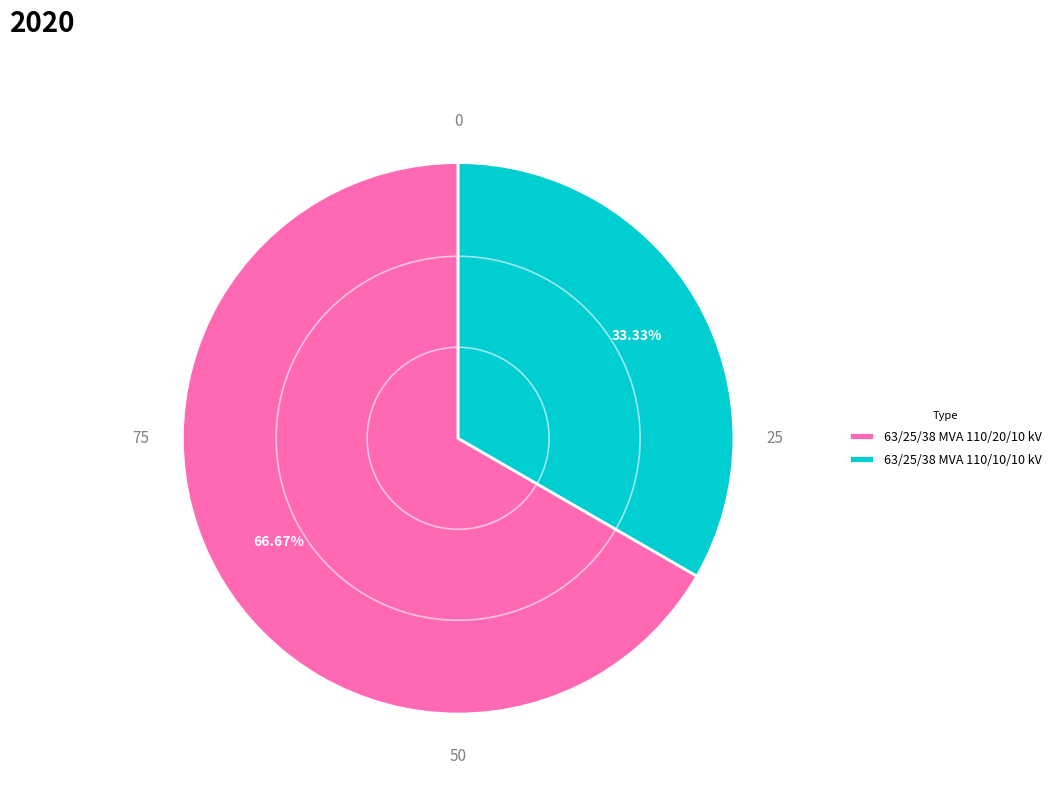

What percentage is the 63/25/38 MVA 110/20/10 kV slice, to the nearest percent?

67%